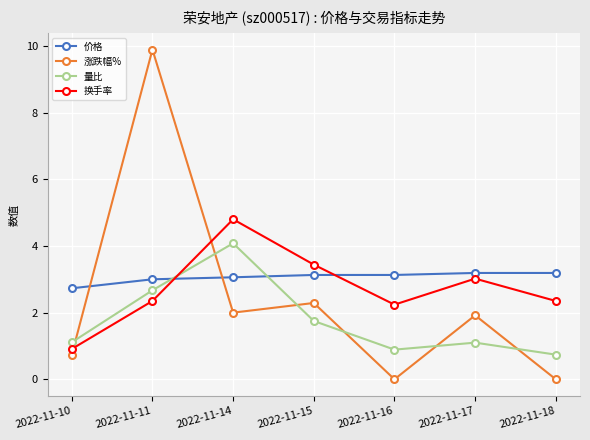

Rank the series by their maximum value, from lowest to highest.

价格, 量比, 换手率, 涨跌幅%